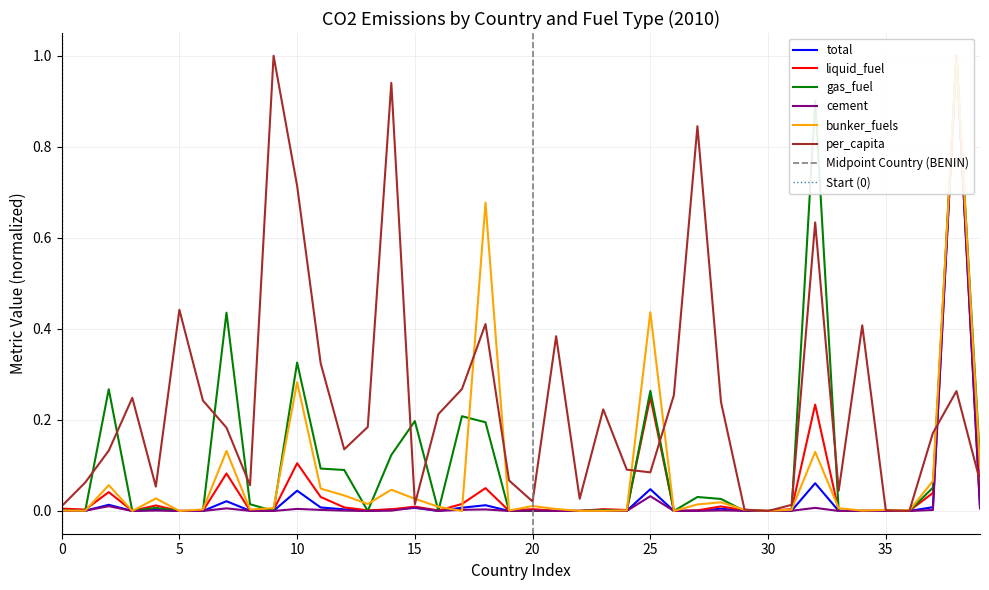

List the series in order of their peak value, highest first.

total, liquid_fuel, gas_fuel, cement, bunker_fuels, per_capita